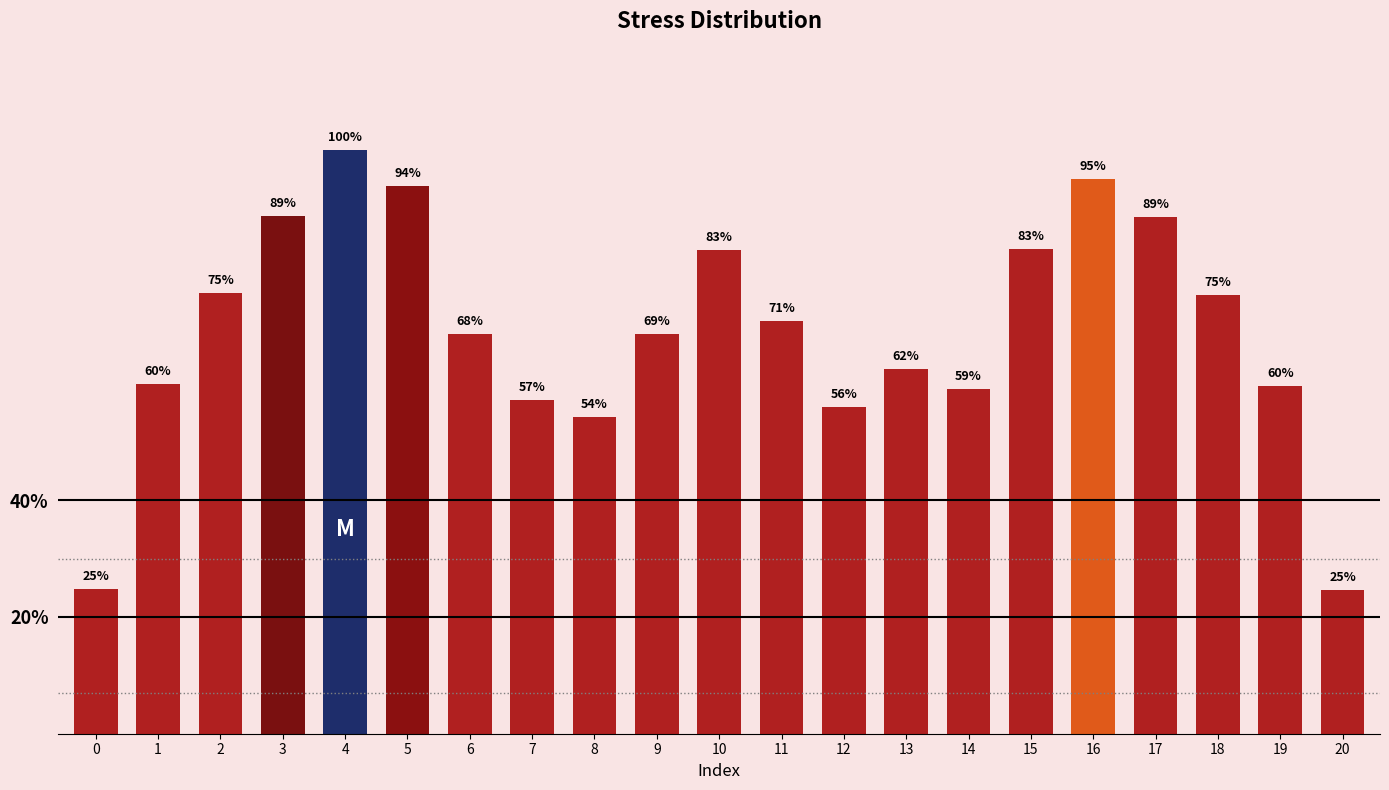

Does the chart contain any negative values?

No